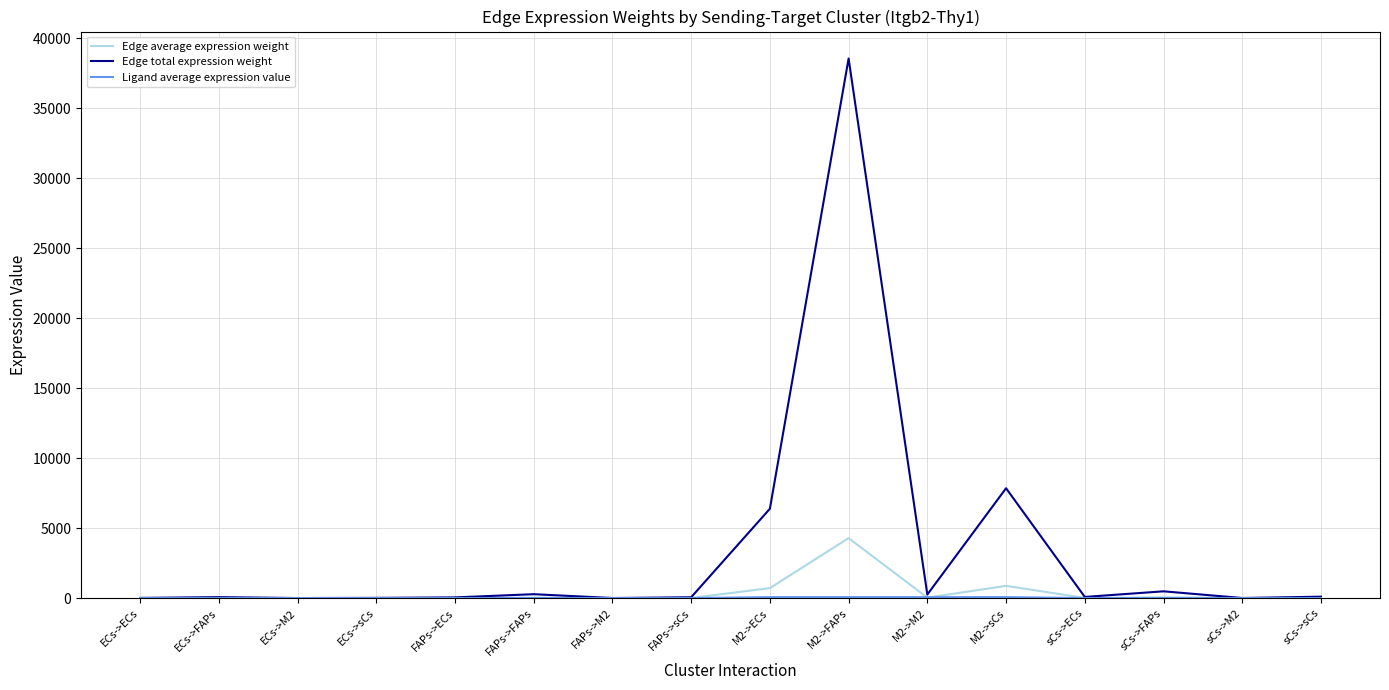

True or false: Edge total expression weight has a value of 21379.7 at M2->FAPs.

False